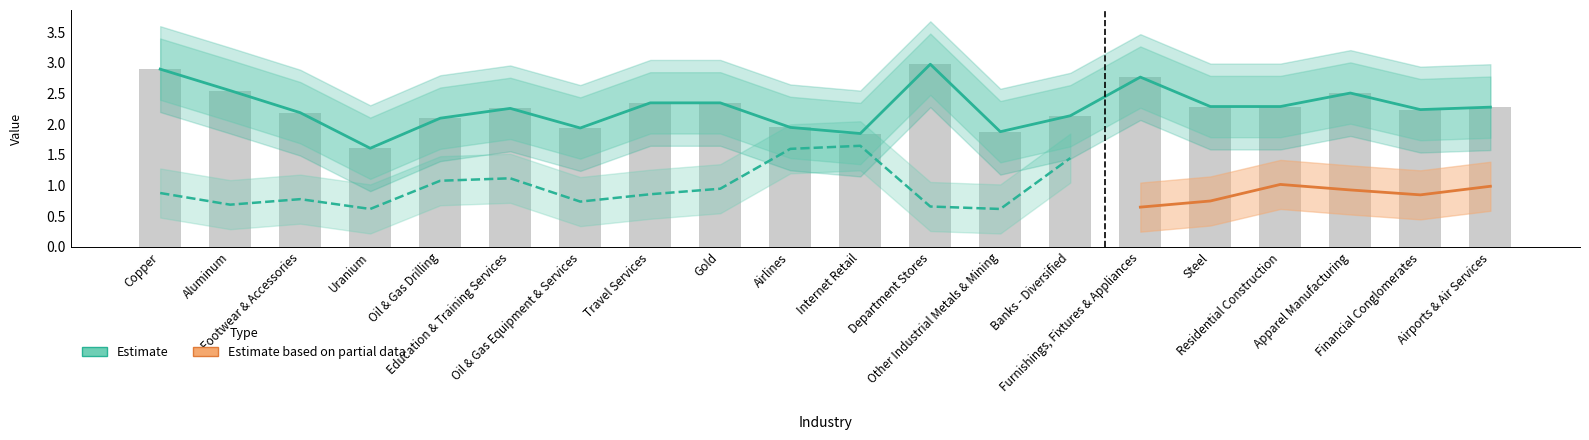

Which has a higher value, Footwear & Accessories or Gold?

Gold